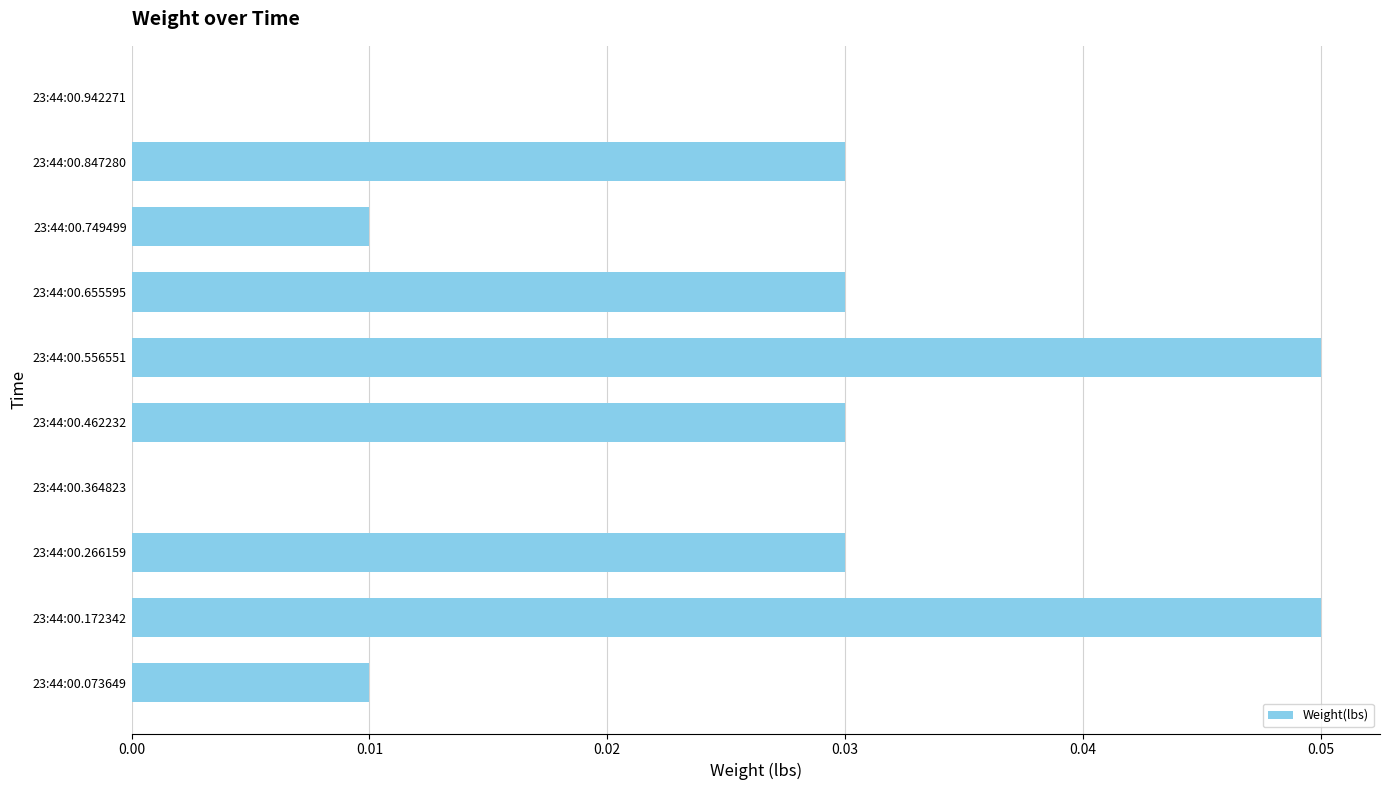

Which has a higher value, 23:44:00.942271 or 23:44:00.655595?

23:44:00.655595